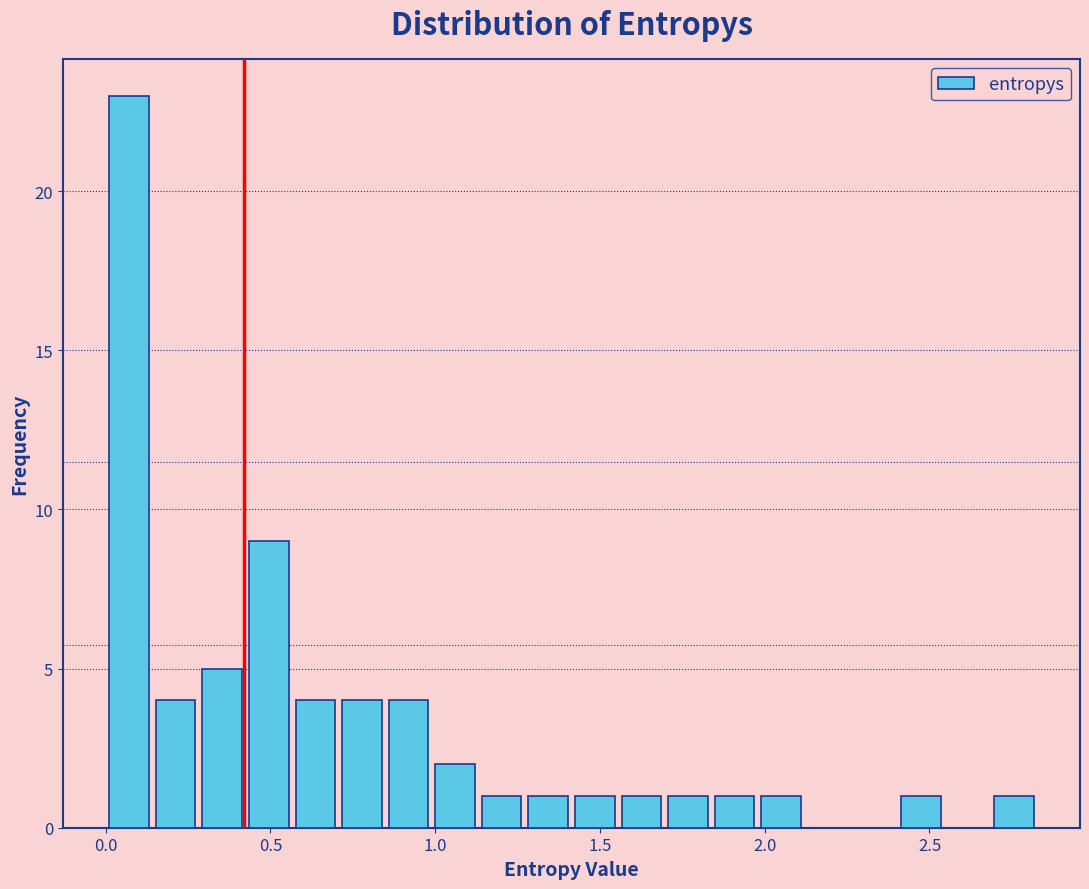

Around what value on the x-axis is the tallest bar? Give the approximate position of its centre, as read against the axis.

0.05